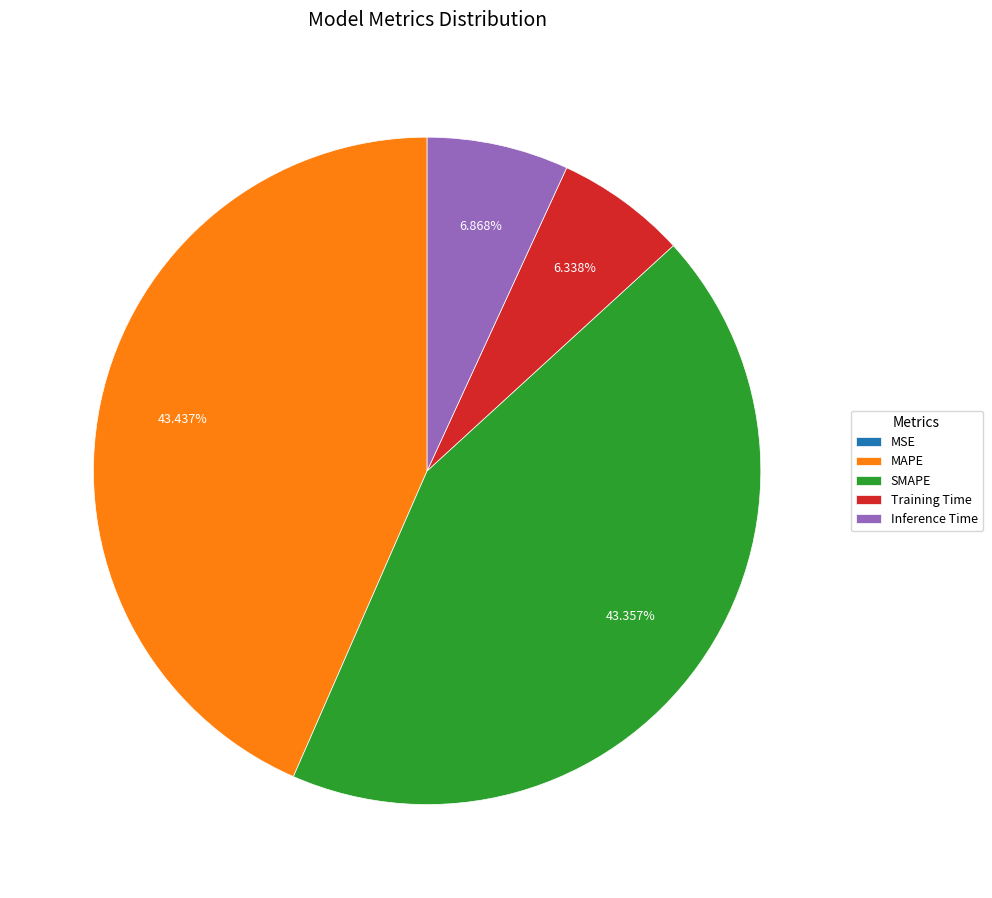

To the nearest percent, what is the difference between the largest and smallest slice percentages?

43%